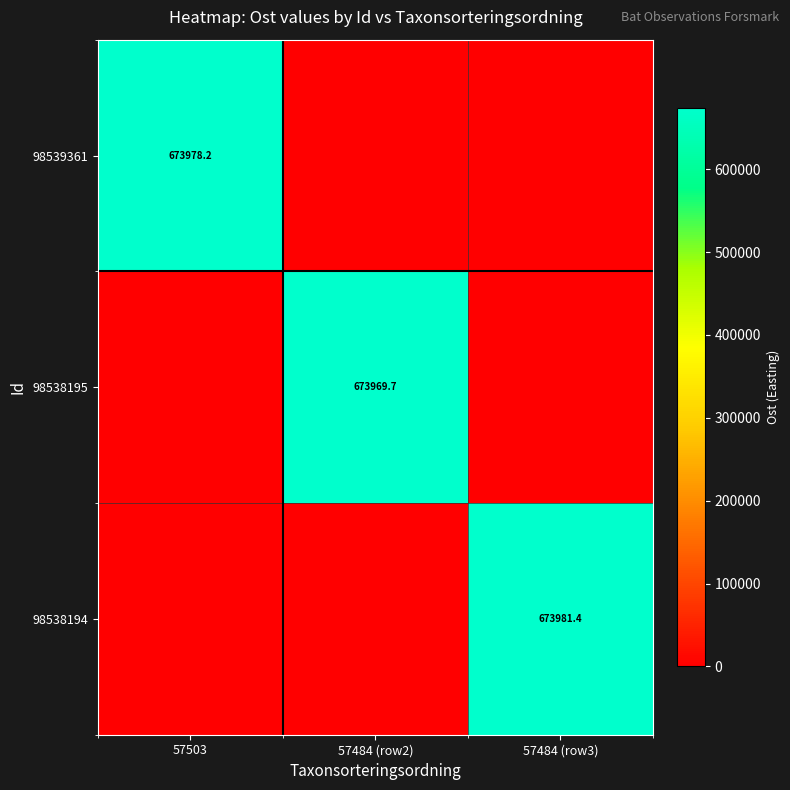

Is it true that 98538195 equals 880322.2 at 57484 (row2)?

False